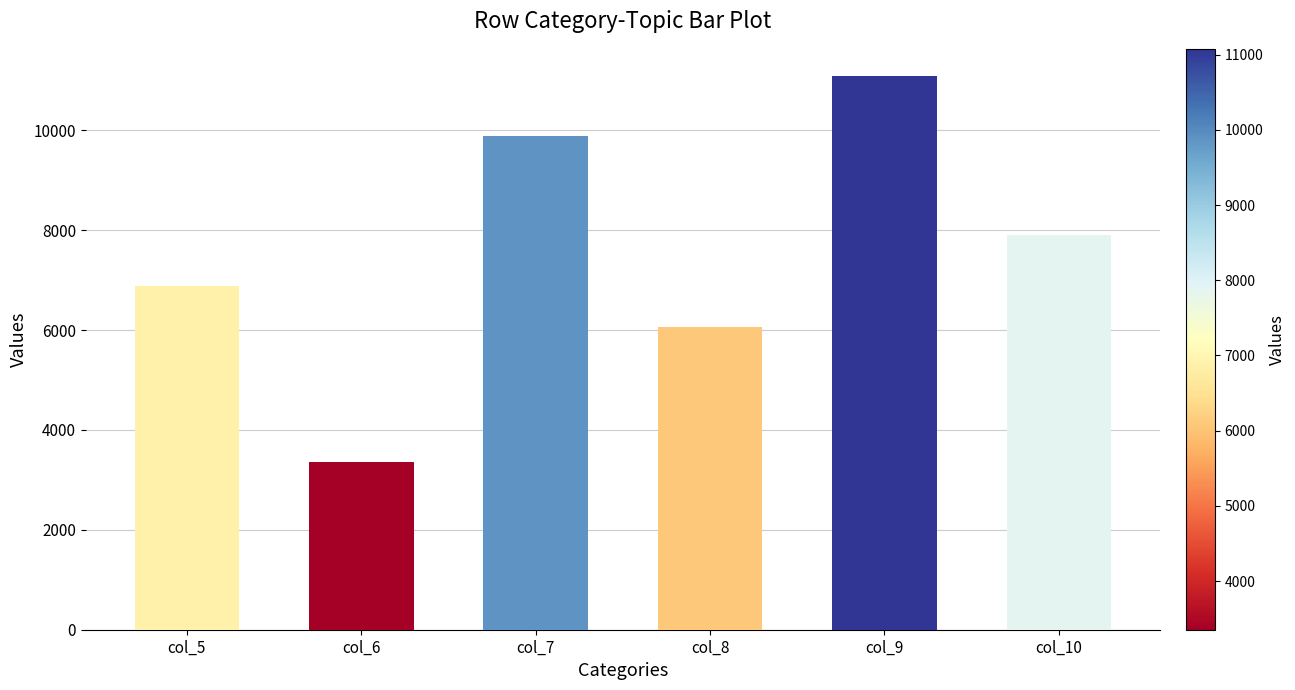

What is the value of the 3rd bar from the left?

9882.7